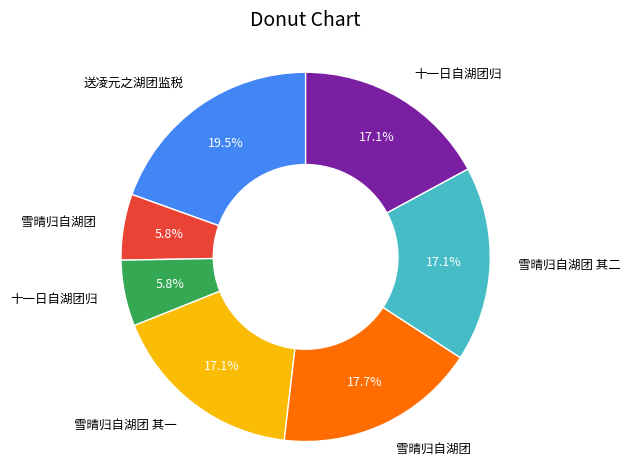

Is there a majority slice in this chart?

No